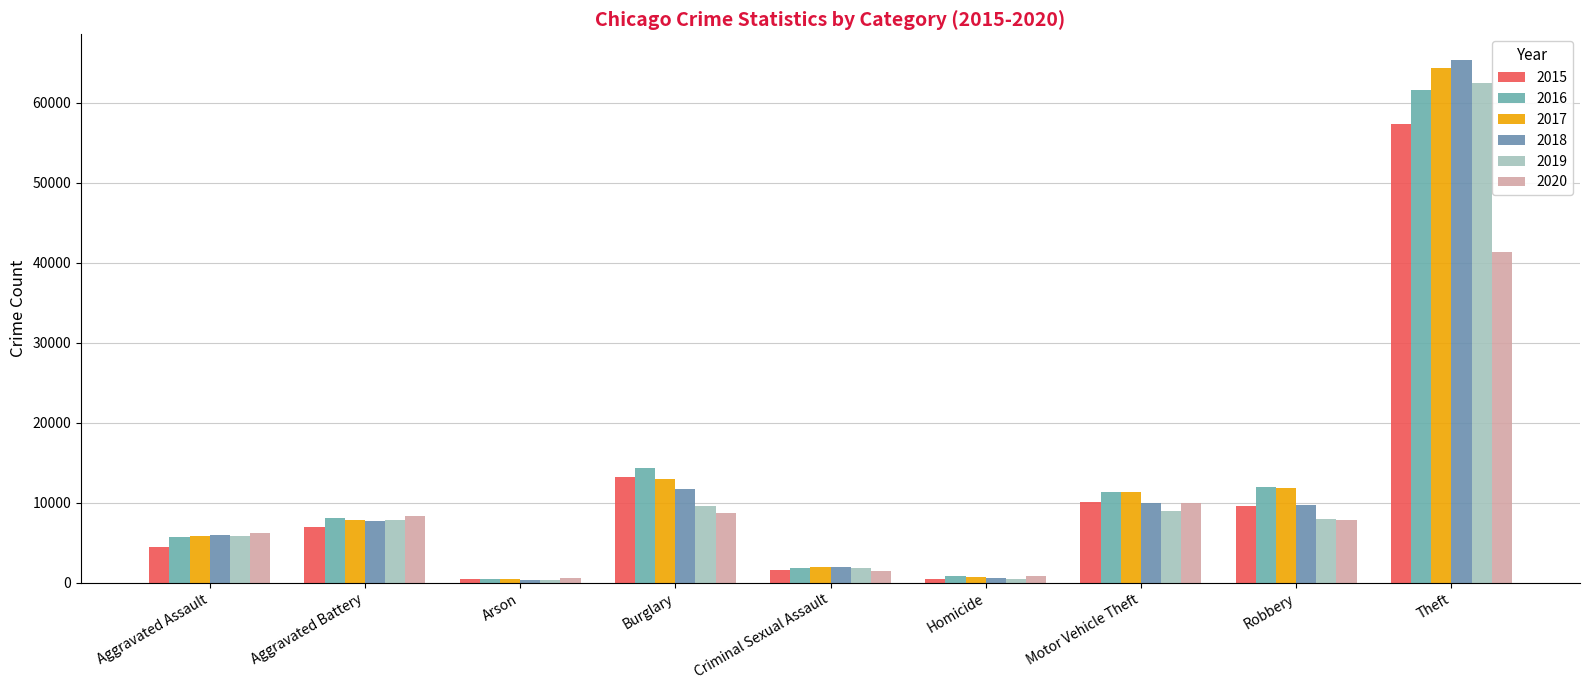

How many groups of bars are there?

9